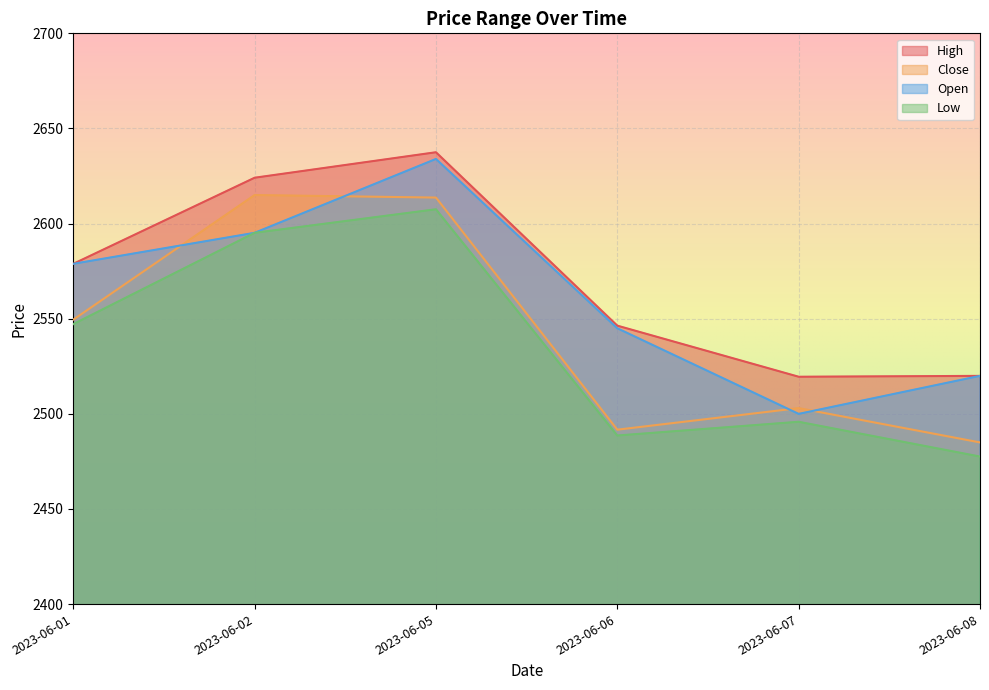

True or false: High has a value of 2546.4 at 2023-06-06.

True